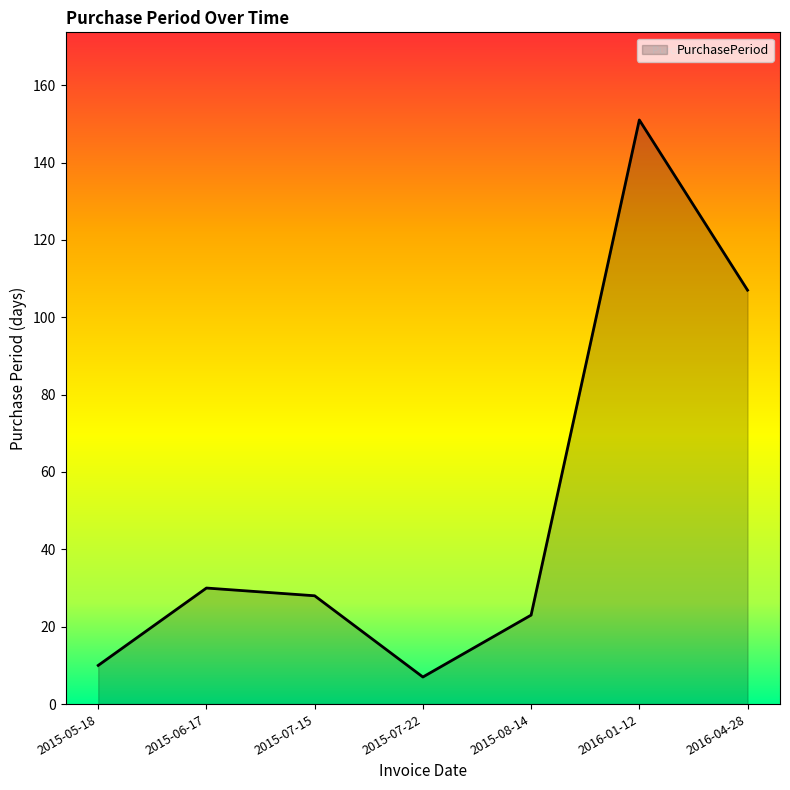

How many interior local valleys (lower than both neighbors) does the data have?

1